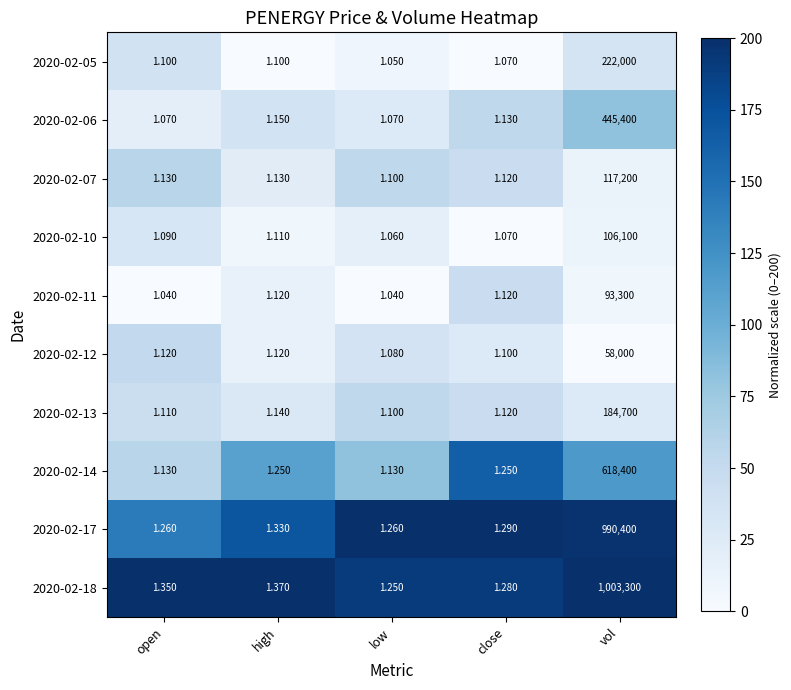

At which category is the sum across all series the highest?

vol